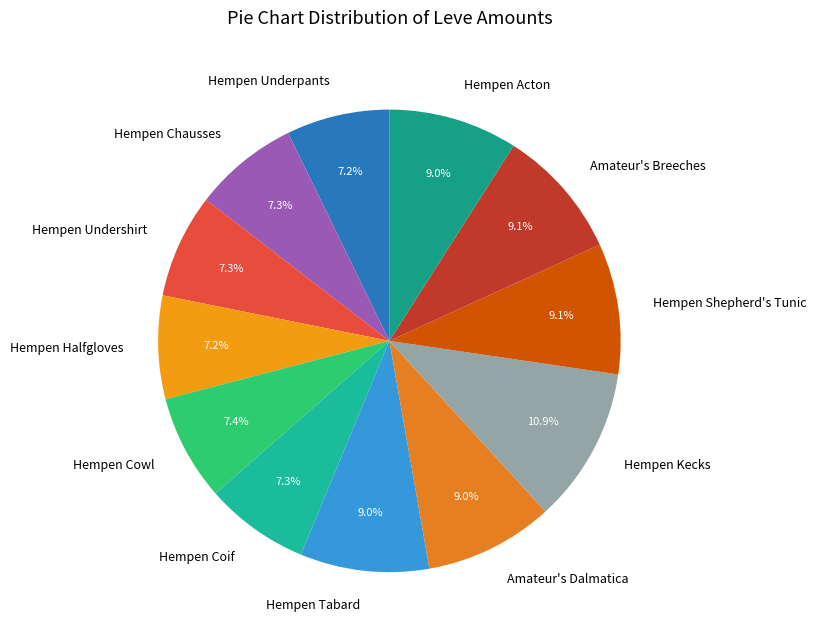

Is it true that Hempen Coif is 7% of the pie?

True